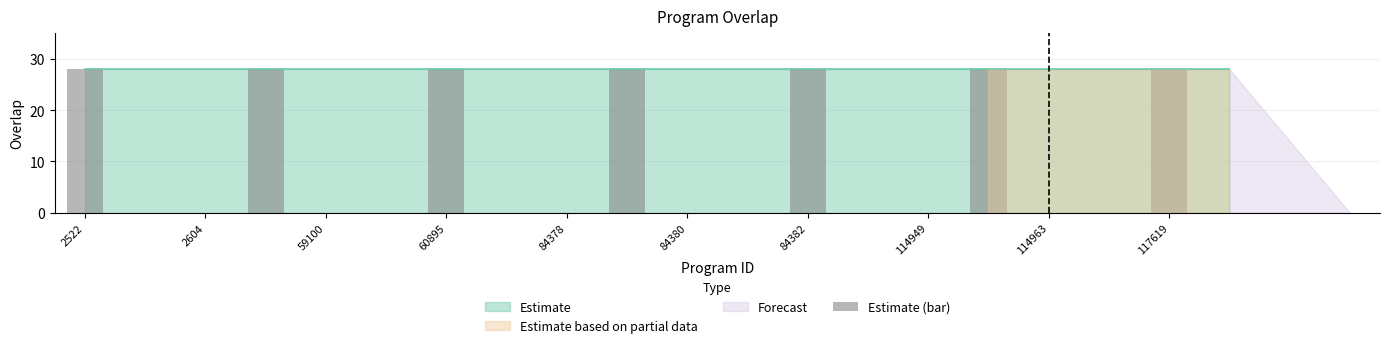

What is the greatest value displayed?

28